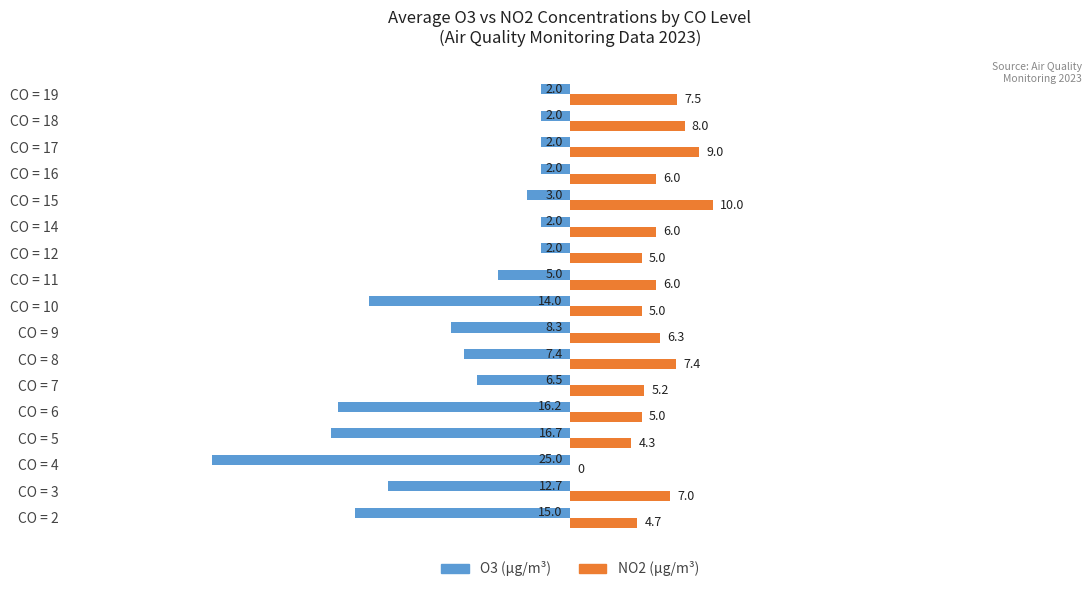

What is the total value across all series at CO = 18?

6.0